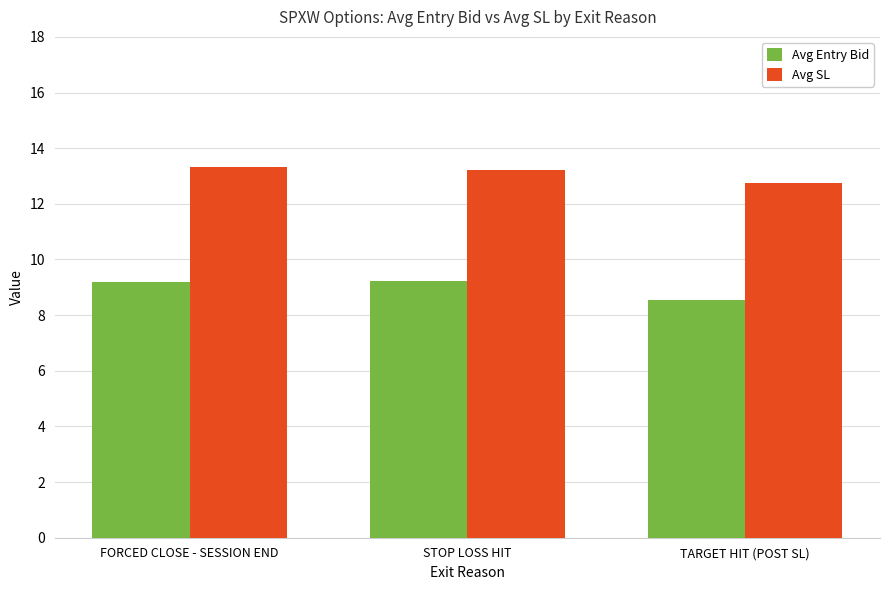

How many bars are there in each group?

2